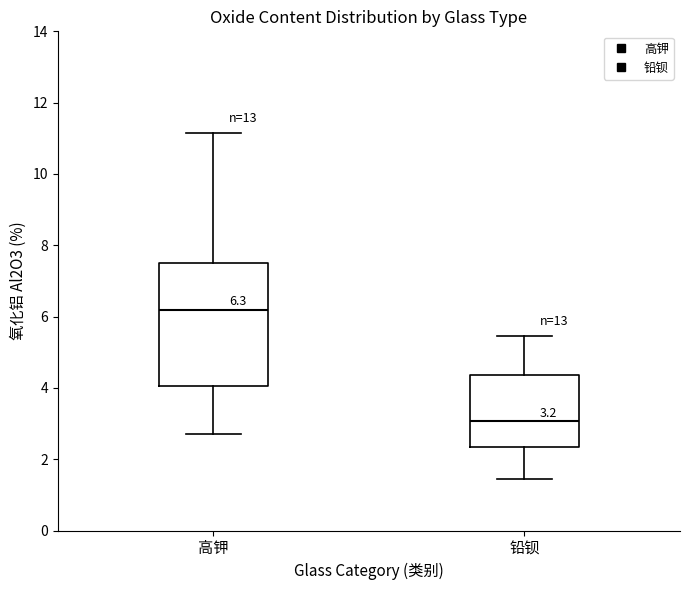

Which box has the highest median line?

高钾